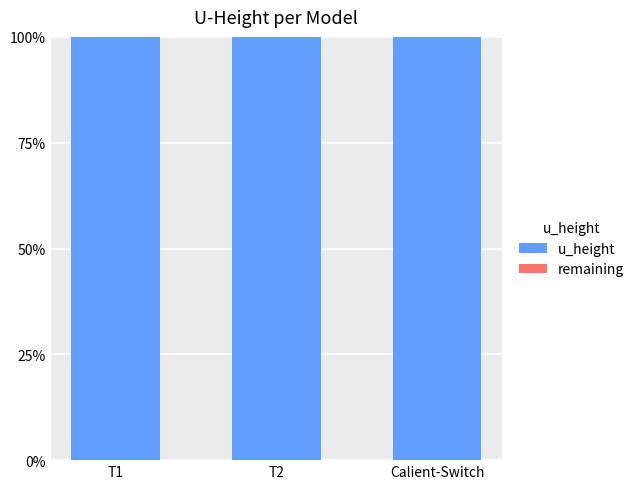

Reading left to right, list all the values displayed in this chart.

u_height: T1=100	T2=100	Calient-Switch=100
remaining: T1=0	T2=0	Calient-Switch=0